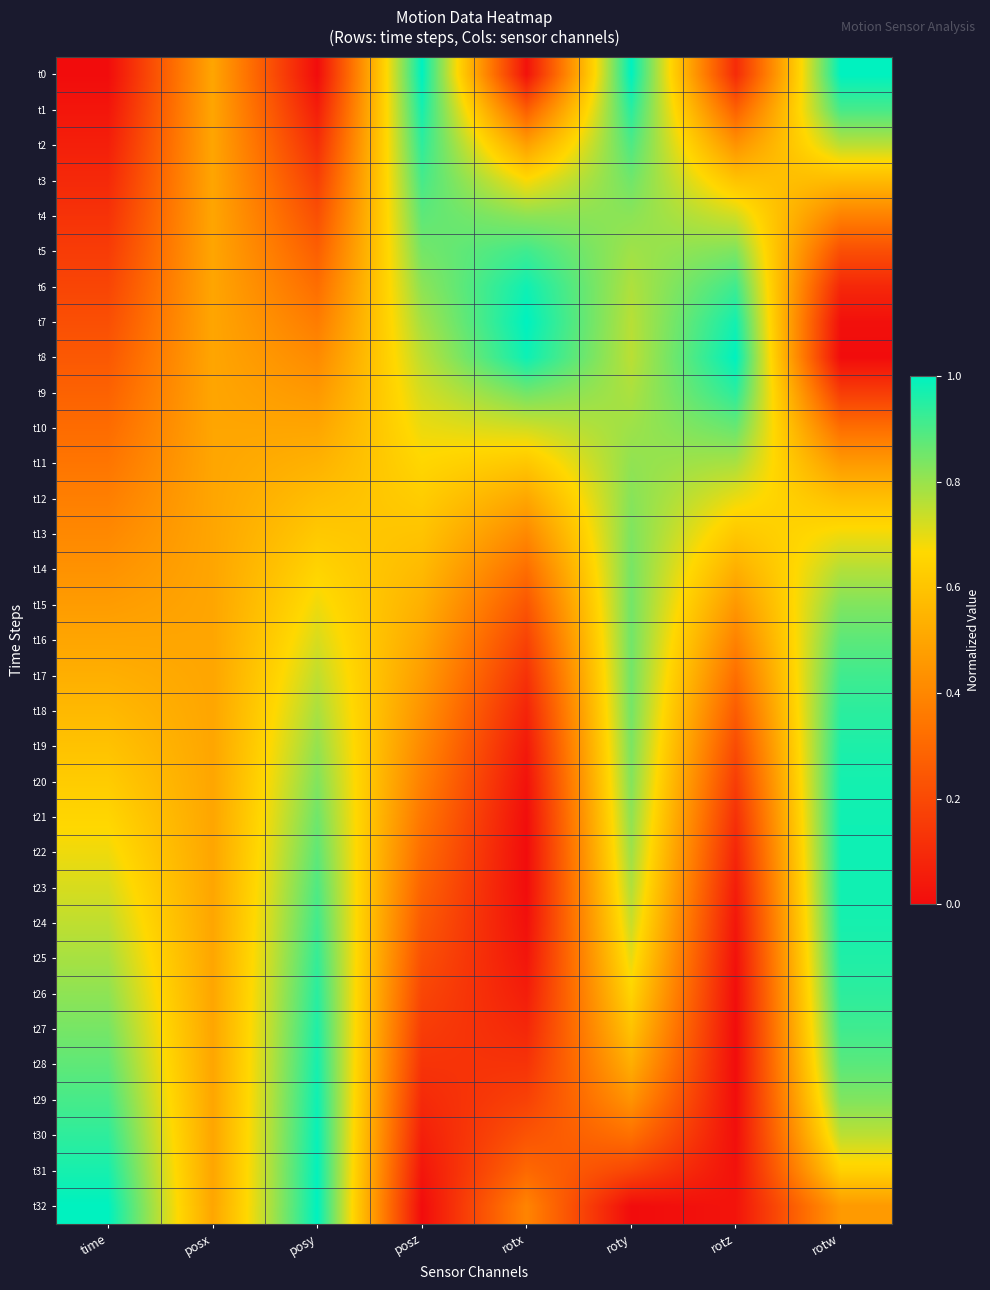

Reading left to right, list all the values displayed in this chart.

t0: time=0.0	posx=0.5	posy=0.0	posz=1.0	rotx=0.0	roty=1.0	rotz=0.1	rotw=1.0
t1: time=0.0	posx=0.5	posy=0.1	posz=1.0	rotx=0.3	roty=0.9	rotz=0.3	rotw=0.9
t2: time=0.1	posx=0.5	posy=0.1	posz=0.9	rotx=0.5	roty=0.9	rotz=0.4	rotw=0.8
t3: time=0.1	posx=0.5	posy=0.2	posz=0.9	rotx=0.7	roty=0.9	rotz=0.6	rotw=0.6
t4: time=0.1	posx=0.5	posy=0.2	posz=0.9	rotx=0.8	roty=0.8	rotz=0.7	rotw=0.4
t5: time=0.2	posx=0.5	posy=0.3	posz=0.8	rotx=0.9	roty=0.8	rotz=0.8	rotw=0.2
t6: time=0.2	posx=0.5	posy=0.3	posz=0.8	rotx=1.0	roty=0.8	rotz=0.9	rotw=0.1
t7: time=0.2	posx=0.5	posy=0.4	posz=0.8	rotx=1.0	roty=0.8	rotz=1.0	rotw=0.0
t8: time=0.2	posx=0.5	posy=0.4	posz=0.8	rotx=1.0	roty=0.8	rotz=1.0	rotw=0.0
t9: time=0.3	posx=0.5	posy=0.5	posz=0.7	rotx=0.9	roty=0.8	rotz=0.9	rotw=0.2
t10: time=0.3	posx=0.5	posy=0.5	posz=0.7	rotx=0.7	roty=0.8	rotz=0.9	rotw=0.3
t11: time=0.3	posx=0.5	posy=0.5	posz=0.7	rotx=0.6	roty=0.8	rotz=0.8	rotw=0.5
t12: time=0.4	posx=0.5	posy=0.6	posz=0.6	rotx=0.5	roty=0.8	rotz=0.7	rotw=0.6
t13: time=0.4	posx=0.5	posy=0.6	posz=0.6	rotx=0.4	roty=0.8	rotz=0.6	rotw=0.7
t14: time=0.4	posx=0.5	posy=0.7	posz=0.6	rotx=0.3	roty=0.8	rotz=0.5	rotw=0.8
t15: time=0.5	posx=0.5	posy=0.7	posz=0.5	rotx=0.2	roty=0.8	rotz=0.5	rotw=0.8
t16: time=0.5	posx=0.5	posy=0.7	posz=0.5	rotx=0.2	roty=0.9	rotz=0.4	rotw=0.9
t17: time=0.5	posx=0.5	posy=0.7	posz=0.5	rotx=0.1	roty=0.8	rotz=0.3	rotw=0.9
t18: time=0.6	posx=0.5	posy=0.8	posz=0.4	rotx=0.1	roty=0.8	rotz=0.3	rotw=0.9
t19: time=0.6	posx=0.5	posy=0.8	posz=0.4	rotx=0.0	roty=0.8	rotz=0.2	rotw=1.0
t20: time=0.6	posx=0.5	posy=0.8	posz=0.4	rotx=0.0	roty=0.8	rotz=0.2	rotw=1.0
t21: time=0.7	posx=0.5	posy=0.9	posz=0.3	rotx=0.0	roty=0.8	rotz=0.1	rotw=1.0
t22: time=0.7	posx=0.5	posy=0.9	posz=0.3	rotx=0.0	roty=0.8	rotz=0.1	rotw=1.0
t23: time=0.7	posx=0.5	posy=0.9	posz=0.3	rotx=0.0	roty=0.8	rotz=0.1	rotw=1.0
t24: time=0.8	posx=0.5	posy=0.9	posz=0.3	rotx=0.0	roty=0.7	rotz=0.0	rotw=1.0
t25: time=0.8	posx=0.5	posy=0.9	posz=0.2	rotx=0.0	roty=0.7	rotz=0.0	rotw=1.0
t26: time=0.8	posx=0.5	posy=0.9	posz=0.2	rotx=0.1	roty=0.7	rotz=0.0	rotw=0.9
t27: time=0.8	posx=0.5	posy=1.0	posz=0.2	rotx=0.1	roty=0.6	rotz=0.0	rotw=0.9
t28: time=0.9	posx=0.5	posy=1.0	posz=0.1	rotx=0.1	roty=0.5	rotz=0.0	rotw=0.9
t29: time=0.9	posx=0.5	posy=1.0	posz=0.1	rotx=0.2	roty=0.4	rotz=0.0	rotw=0.8
t30: time=0.9	posx=0.5	posy=1.0	posz=0.1	rotx=0.2	roty=0.3	rotz=0.0	rotw=0.8
t31: time=1.0	posx=0.5	posy=1.0	posz=0.0	rotx=0.3	roty=0.2	rotz=0.0	rotw=0.6
t32: time=1.0	posx=0.5	posy=1.0	posz=0.0	rotx=0.4	roty=0.0	rotz=0.0	rotw=0.5